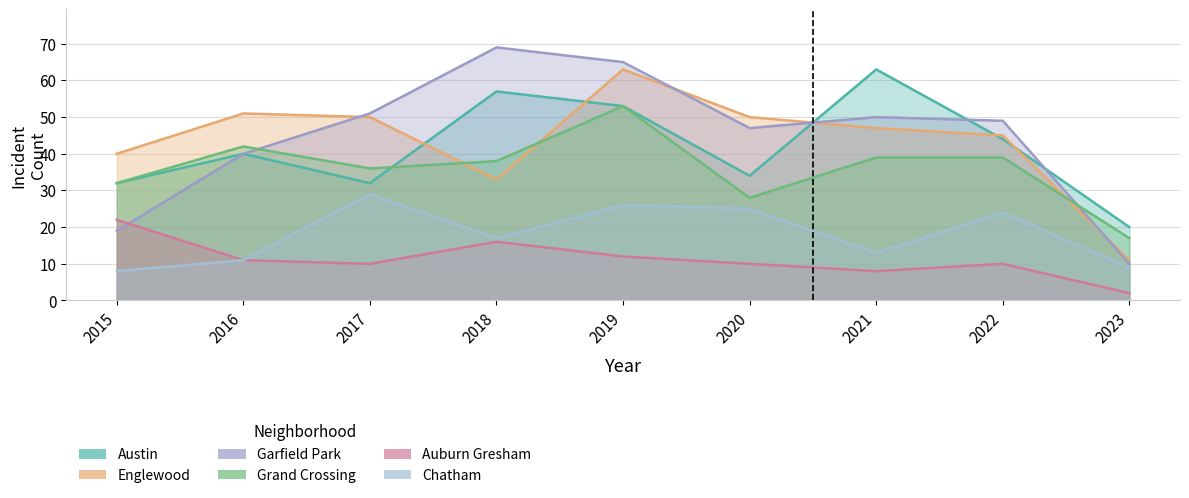

In Chatham, how many points are higher than both neighbors (excluding endpoints)?

3